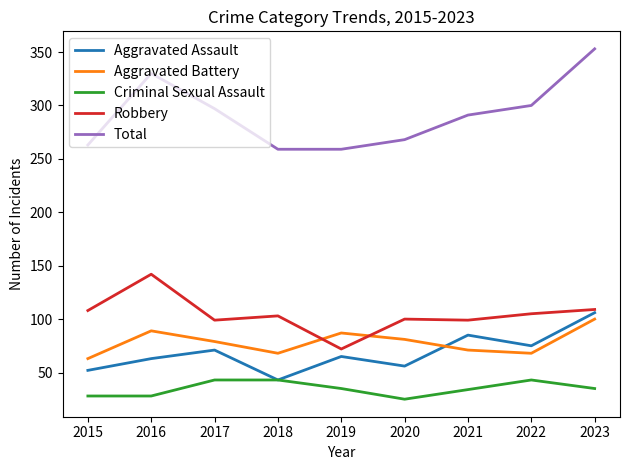

At which label does Aggravated Battery reach its peak?

2023